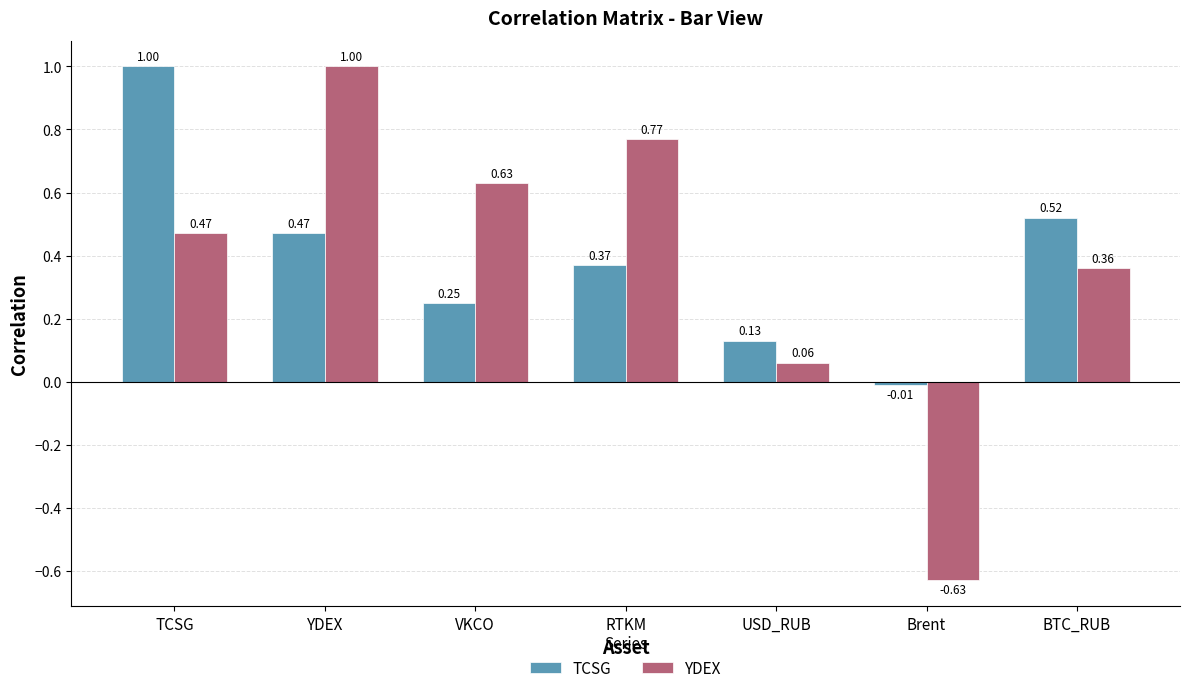

At how many categories does at least one series exceed 0?

6